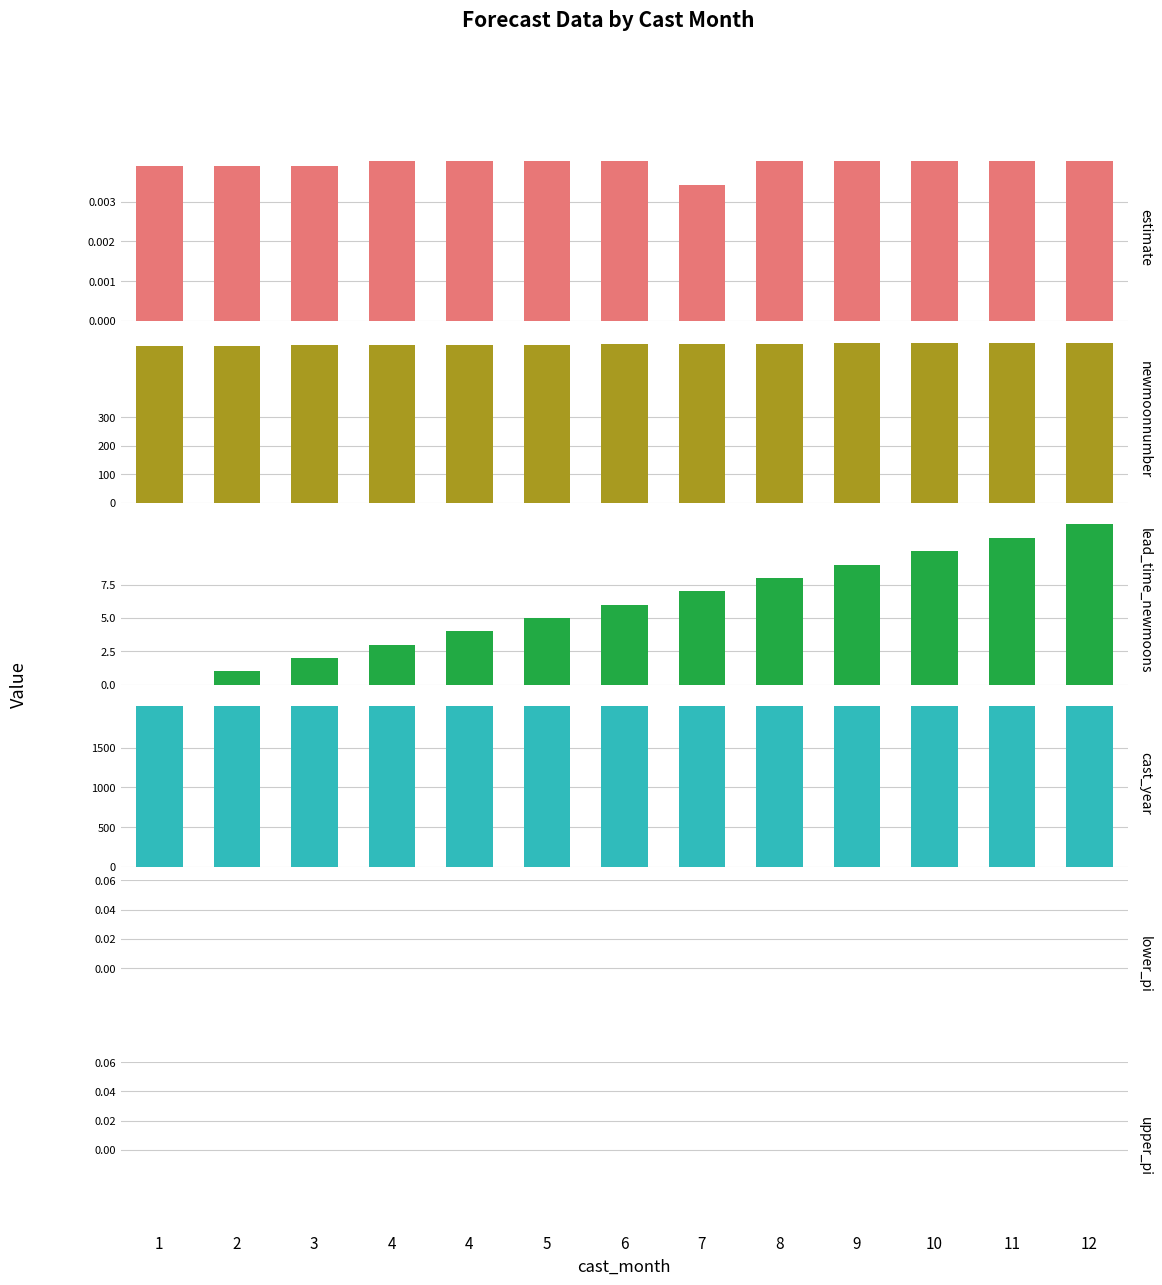

Reading right to left, extract all data points from this chart.

estimate: 0.0	0.0	0.0	0.0	0.0	0.0	0.0	0.0	0.0	0.0	0.0	0.0	0.0
newmoonnumber: 563.0	562.0	561.0	560.0	559.0	558.0	557.0	556.0	555.0	554.0	553.0	552.0	551.0
lead_time_newmoons: 12.0	11.0	10.0	9.0	8.0	7.0	6.0	5.0	4.0	3.0	2.0	1.0	0.0
cast_year: 2022.0	2022.0	2022.0	2022.0	2022.0	2022.0	2022.0	2022.0	2022.0	2022.0	2022.0	2022.0	2022.0
lower_pi: 0.0	0.0	0.0	0.0	0.0	0.0	0.0	0.0	0.0	0.0	0.0	0.0	0.0
upper_pi: 0.0	0.0	0.0	0.0	0.0	0.0	0.0	0.0	0.0	0.0	0.0	0.0	0.0